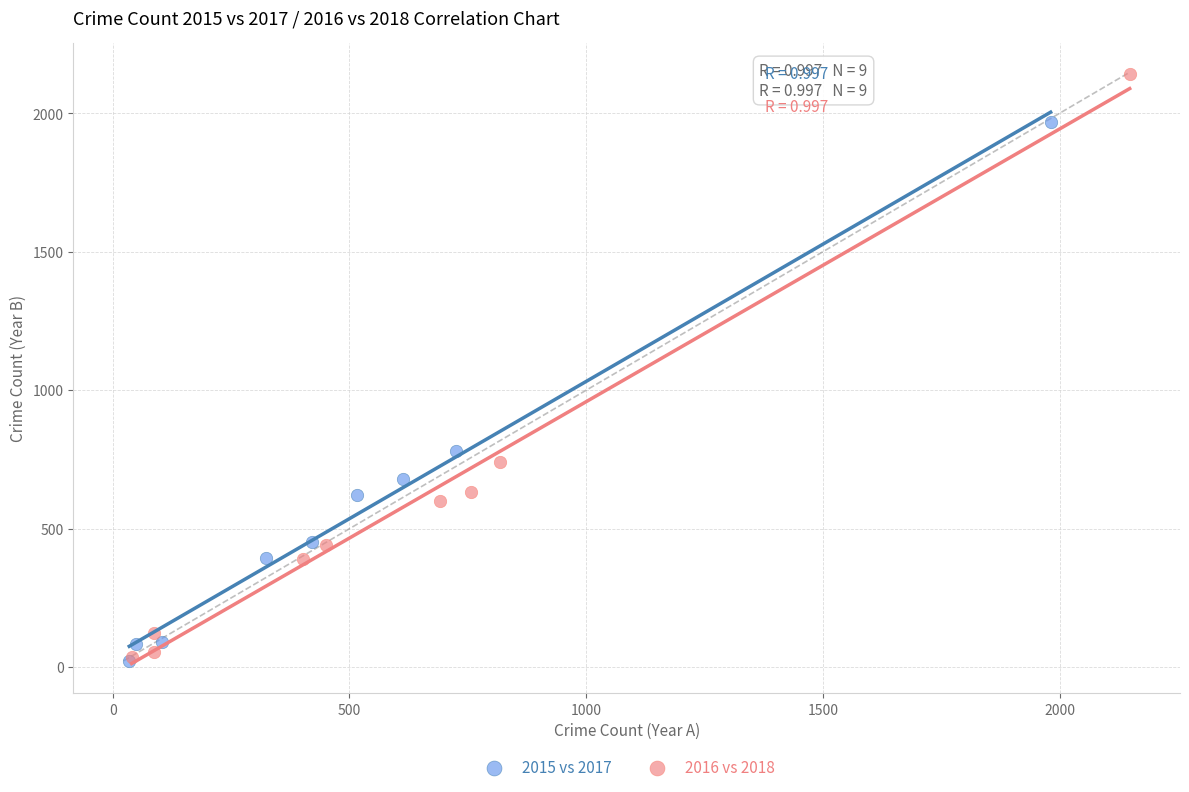

Which series contains the highest Y value?

2016 vs 2018